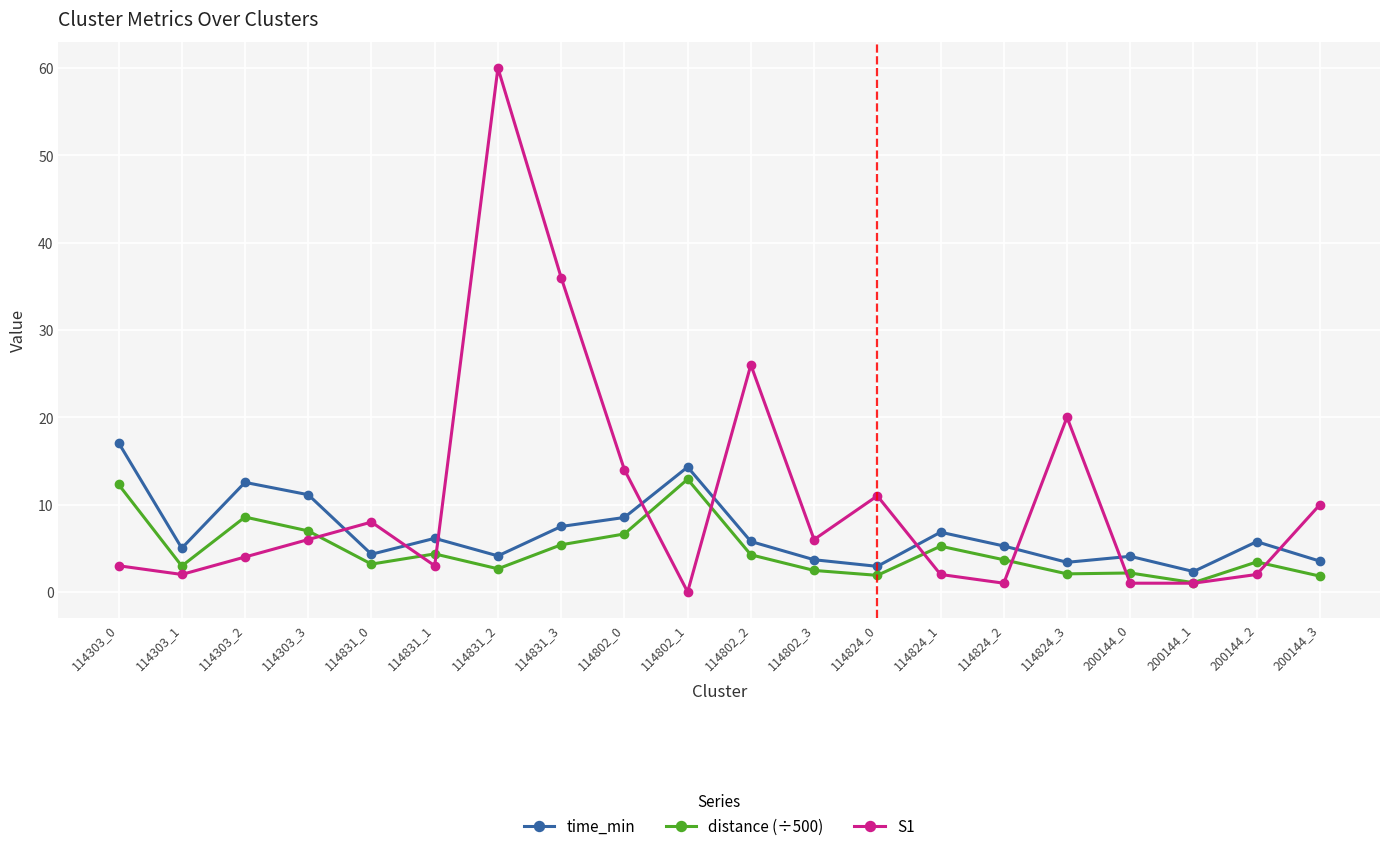

Which series has the largest range (max minus min)?

S1